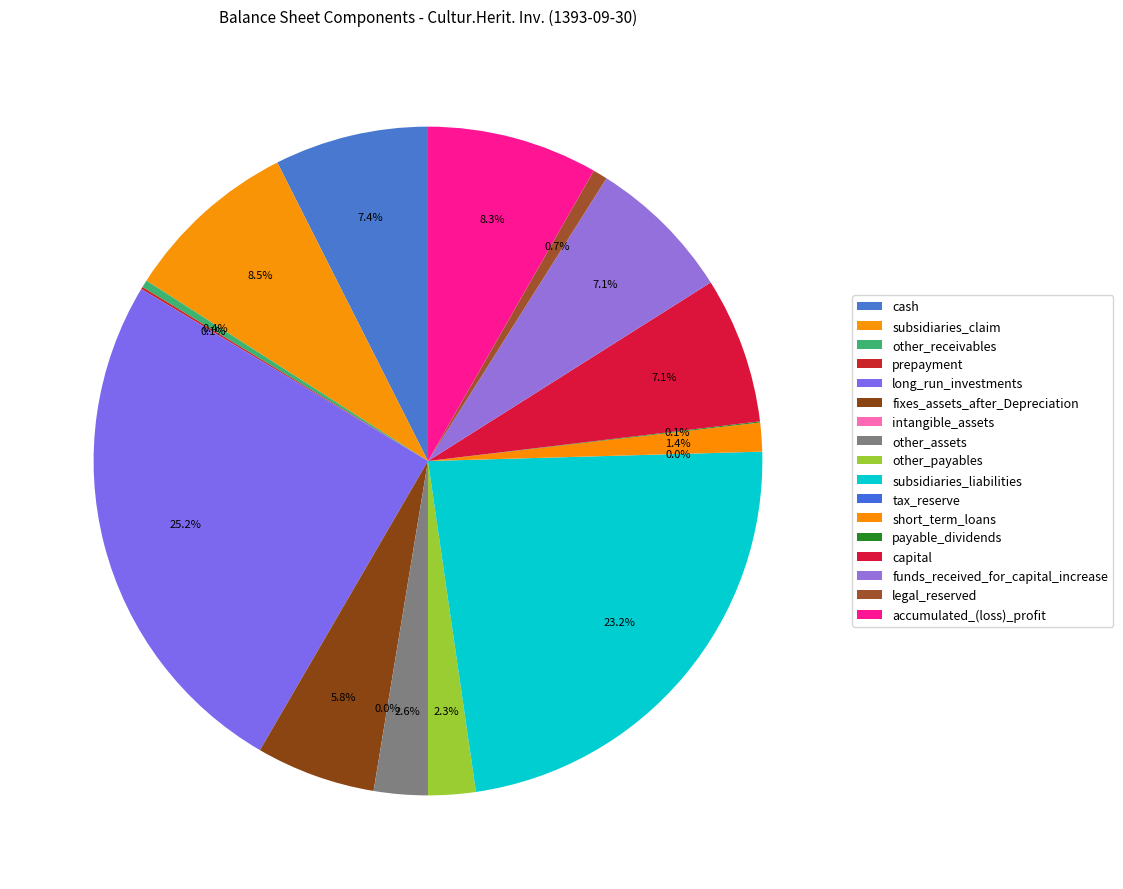

What percentage do funds_received_for_capital_increase and other_payables together represent?

9.4%